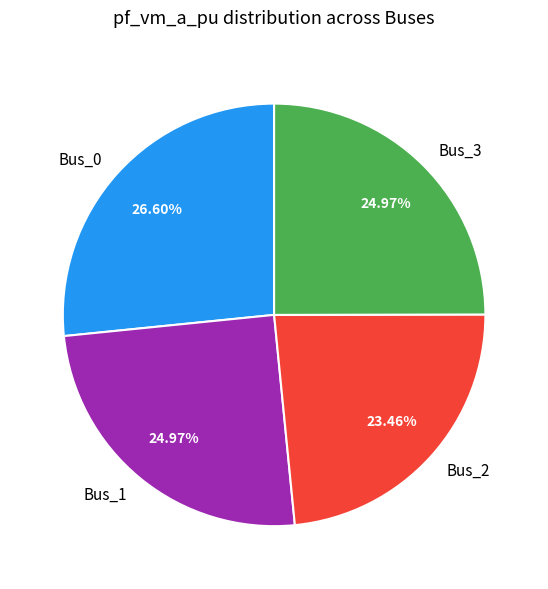

To the nearest percent, what portion does Bus_0 represent?

27%